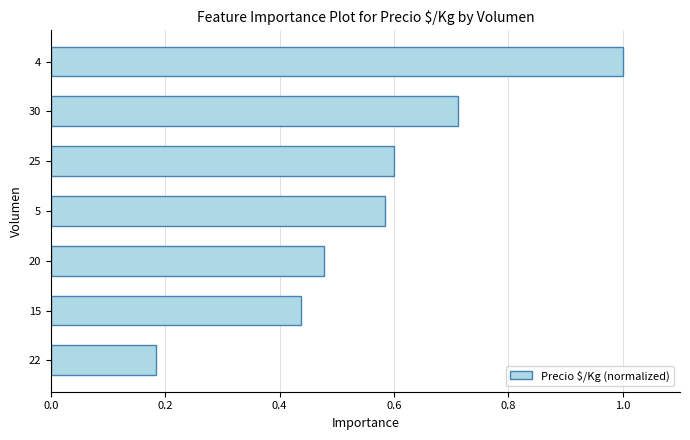

Does the chart contain stacked bars?

No